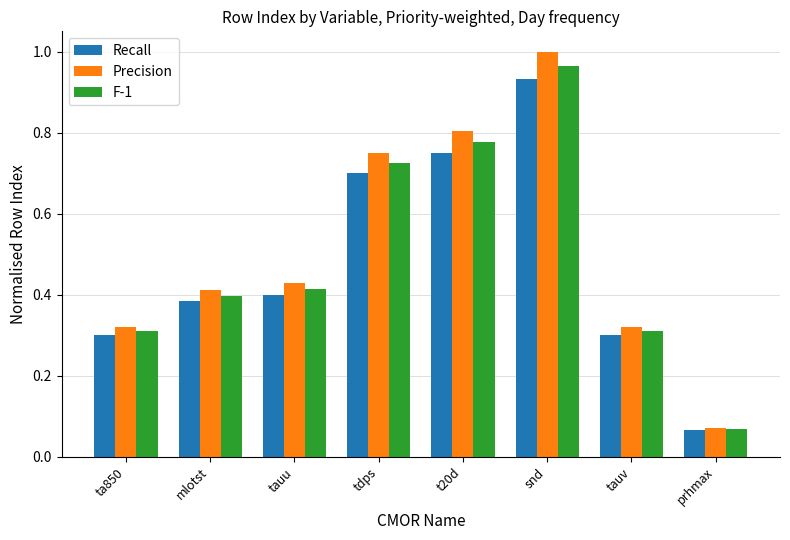

What is the sum of the Recall values at tauu and prhmax?

0.5